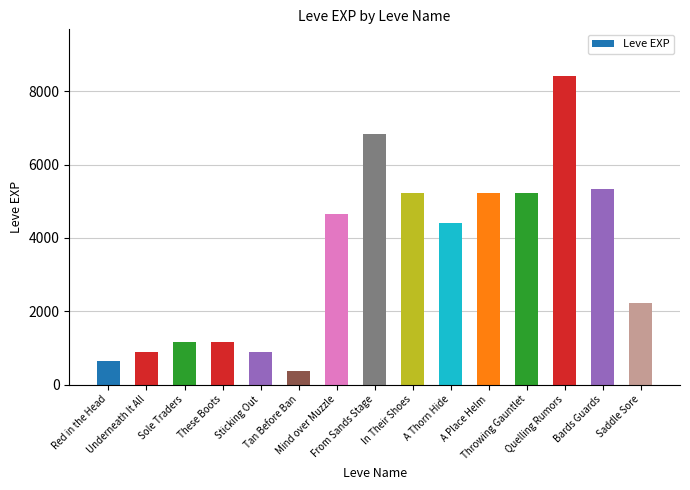

Are the bars horizontal?

No